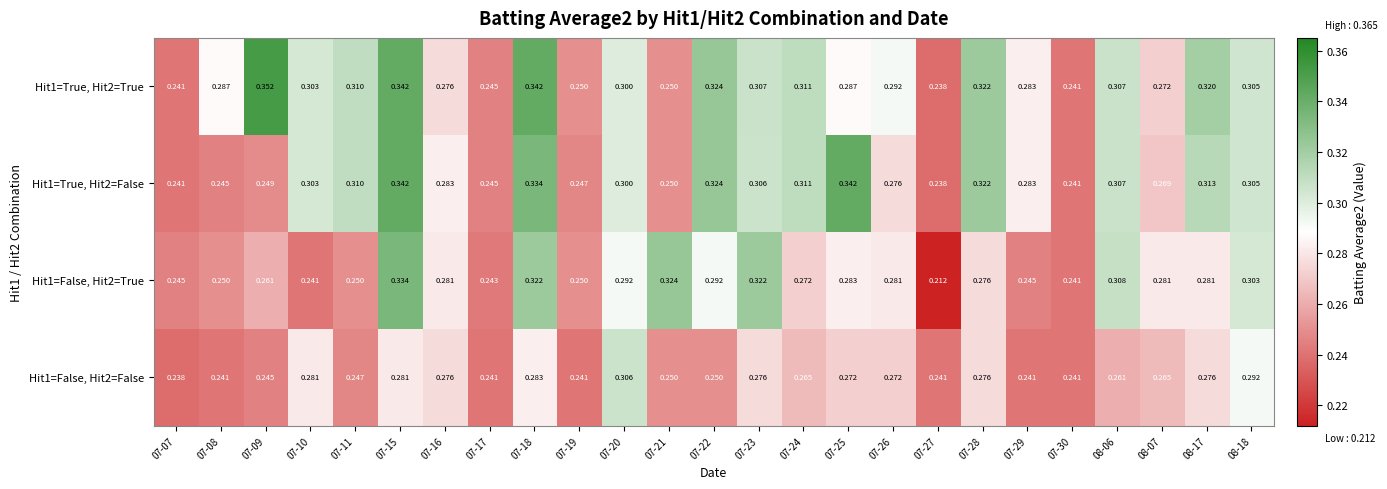

Between 07-24 and 07-26, which series saw the biggest shift?

Hit1=True, Hit2=False